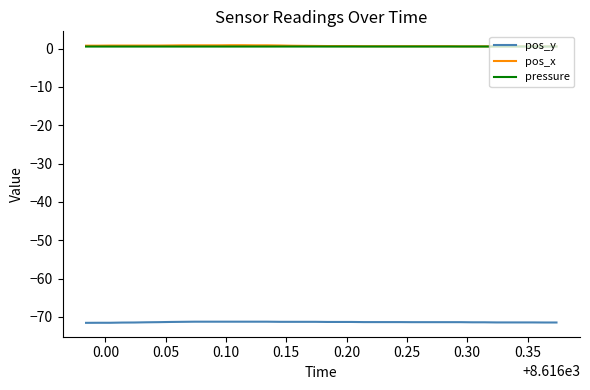

What is the highest value of the pos_y series?

-71.2